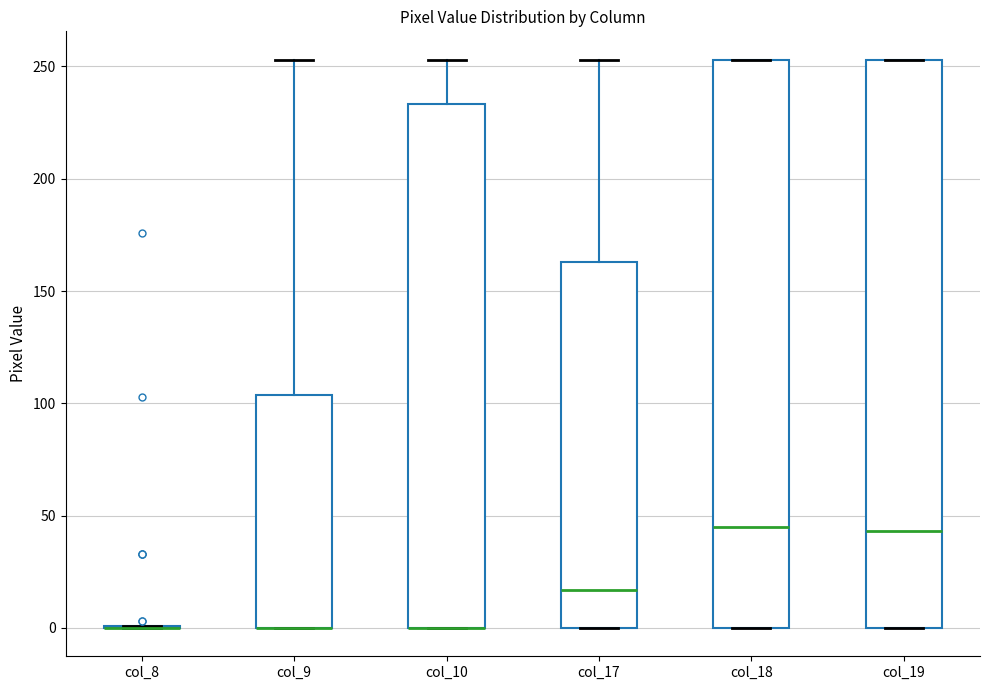

Reading left to right, read every box against the y-axis: the position of its median line, the range the box covers, and the ends of its whiskers. The values are not printed on the chart, so give them approximately, as read against the axis.

col_8: box collapsed to a line at 0, whiskers 0 to 0
col_9: median 0 (drawn on the box's lower edge), box 0 to 105, whiskers 0 to 255
col_10: median 0 (drawn on the box's lower edge), box 0 to 235, whiskers 0 to 255
col_17: median 15, box 0 to 165, whiskers 0 to 255
col_18: median 45, box 0 to 255, whiskers 0 to 255
col_19: median 45, box 0 to 255, whiskers 0 to 255